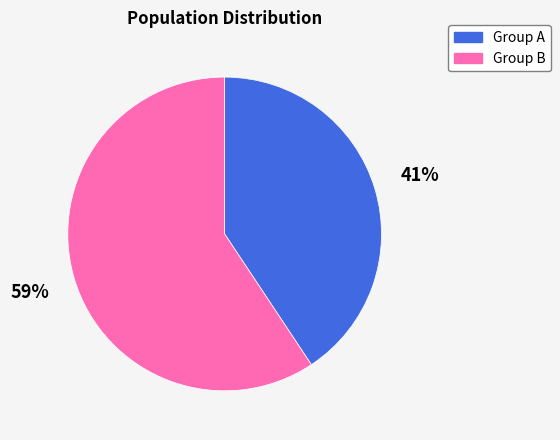

What is the ratio of the value at Group A to the value at Group B?

0.7